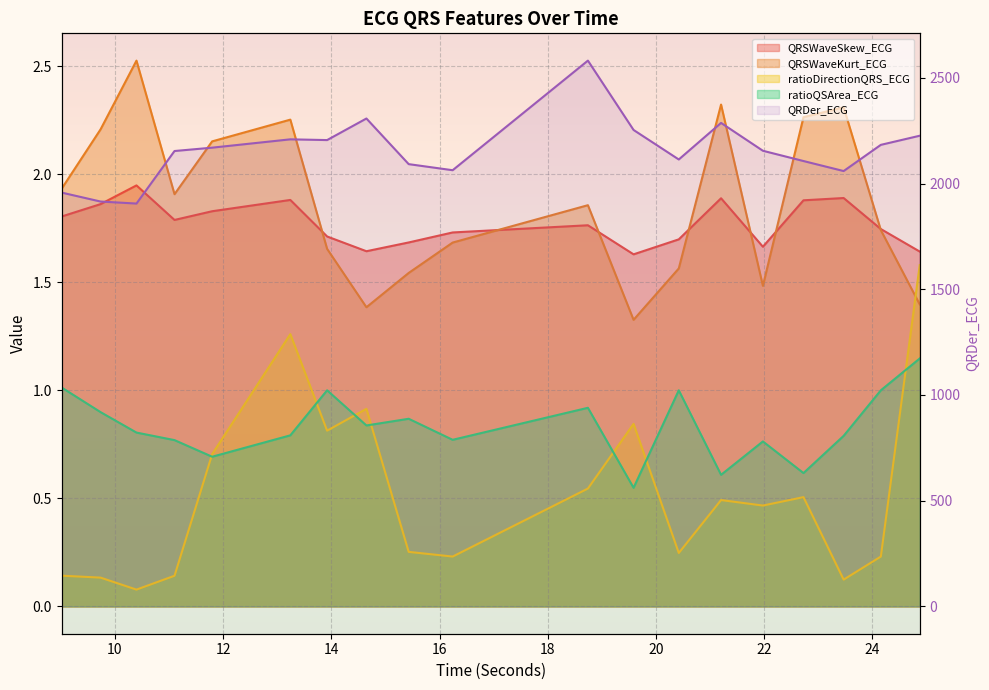

Between 24.15625 and 21.9765625, which is larger?

24.15625